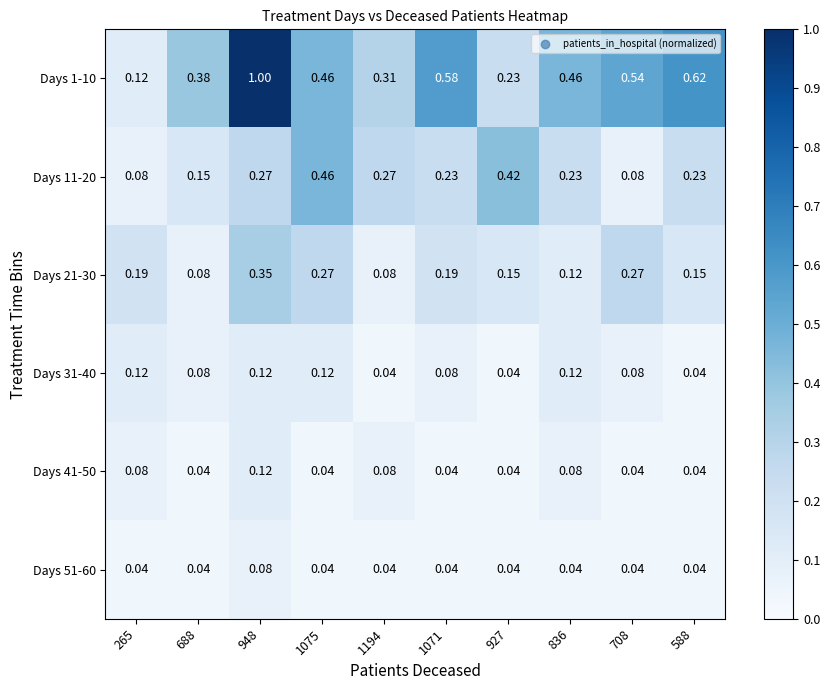

Between 688 and 588, which series saw the biggest shift?

Days 1-10